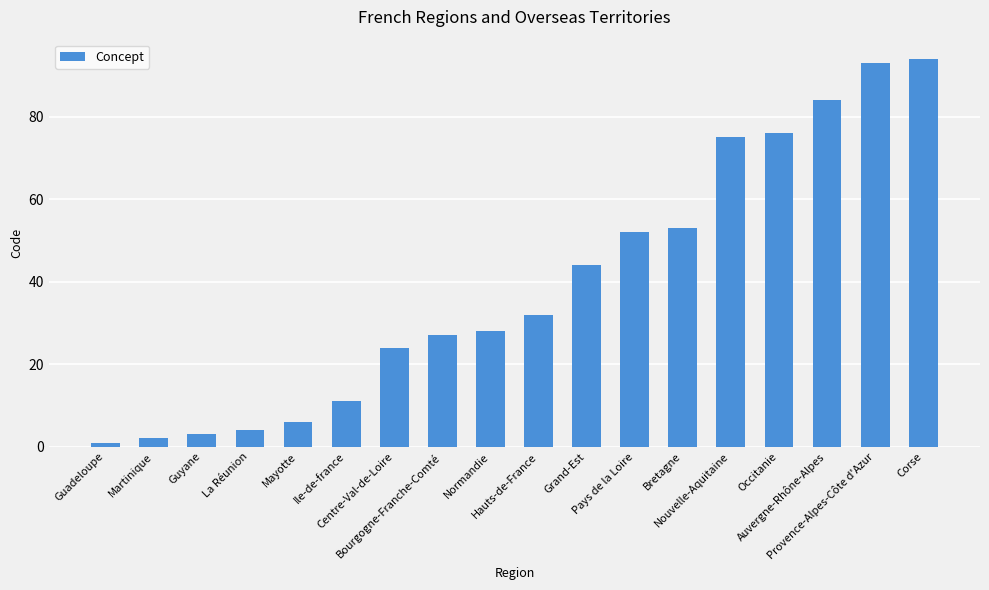

How many bars are there in total?

18